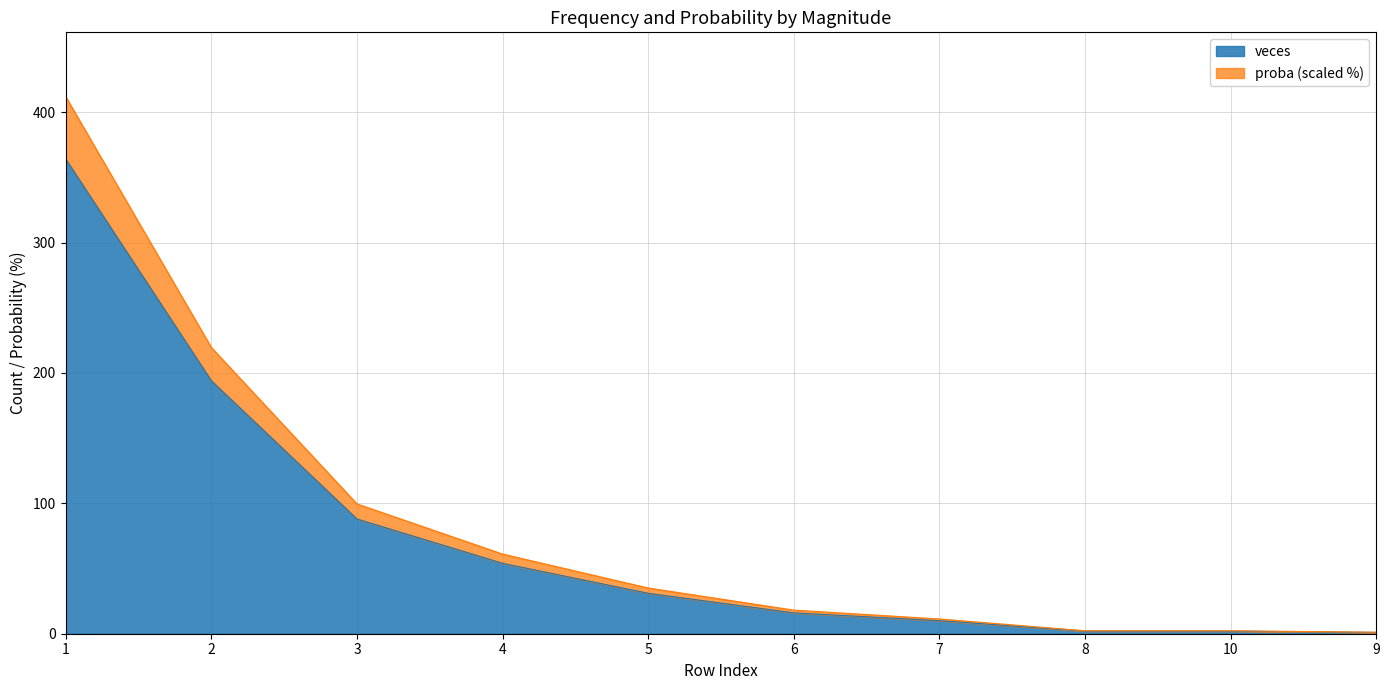

At which label does veces reach its peak?

1